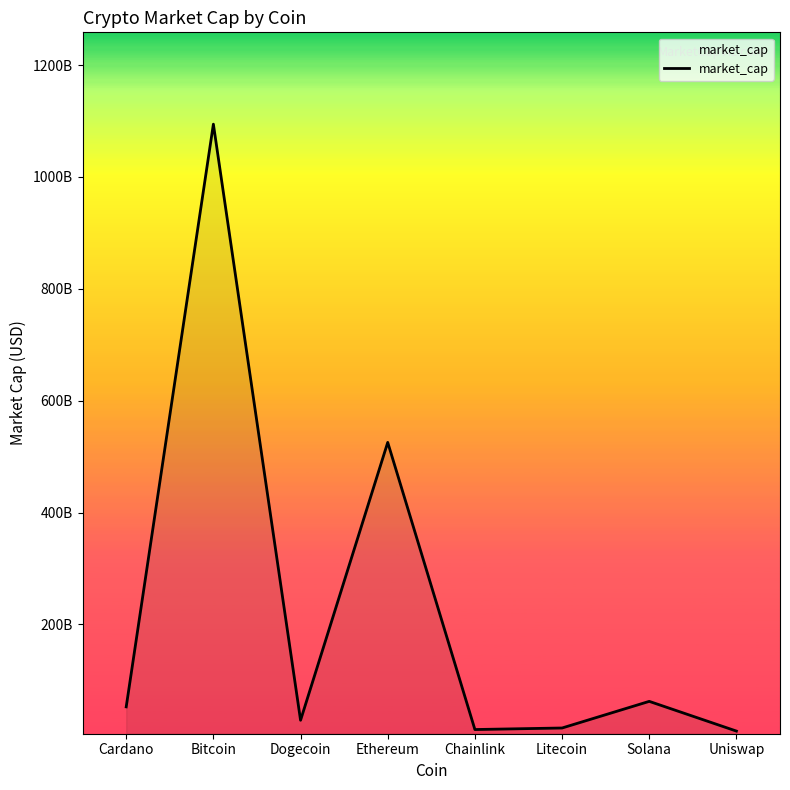

Is this an area chart (filled region under the line)?

Yes